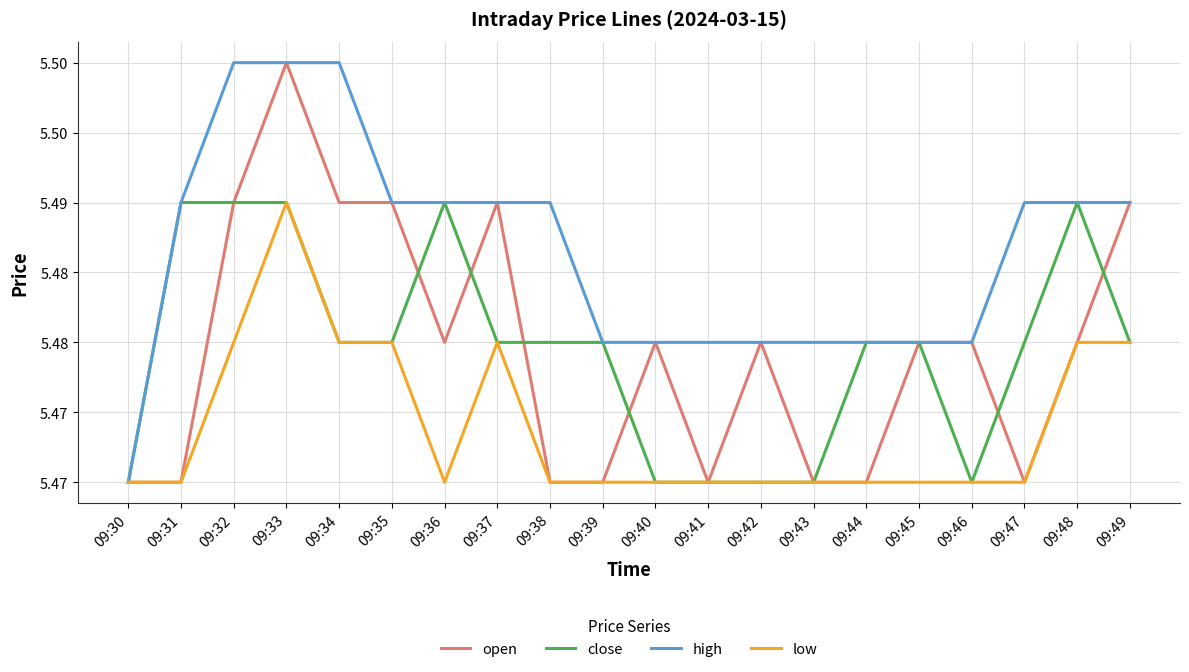

Is this an area chart (filled region under the line)?

No